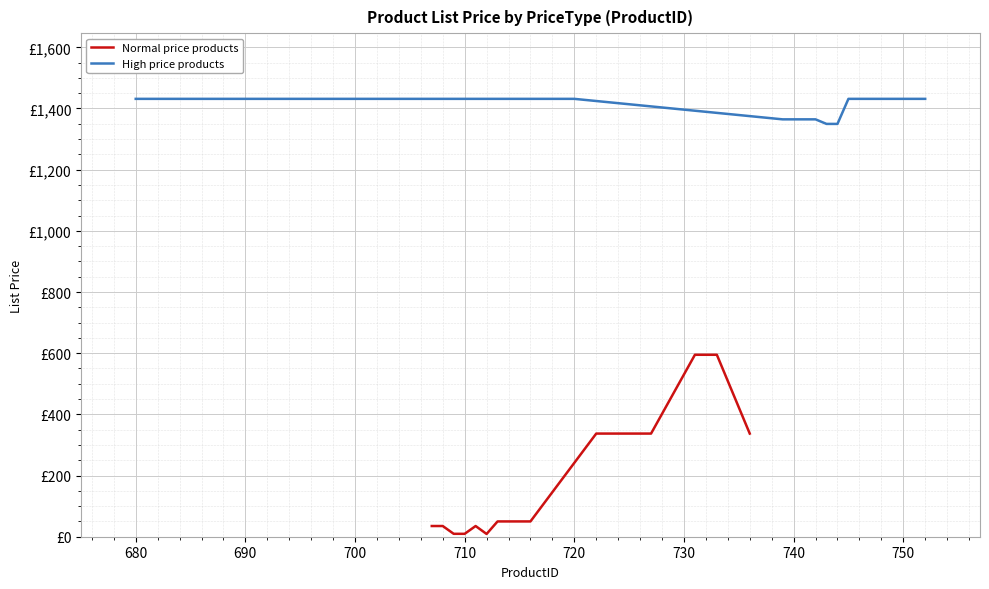

Which series has the largest total across all categories?

High price products